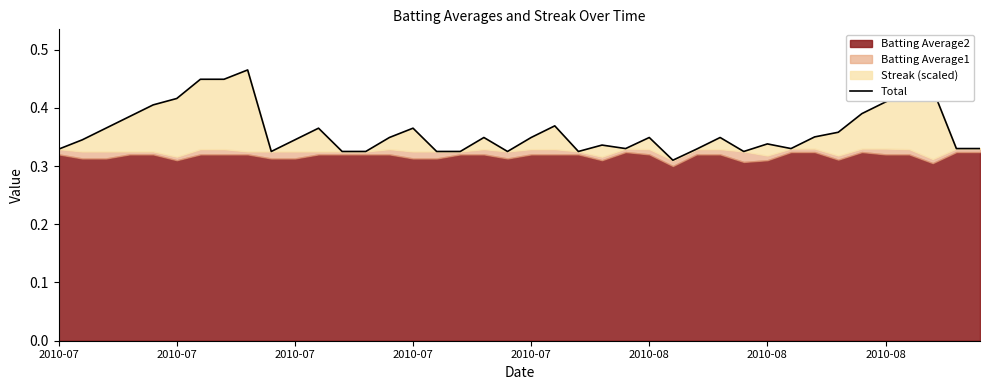

What is the maximum value shown in the chart?

0.5